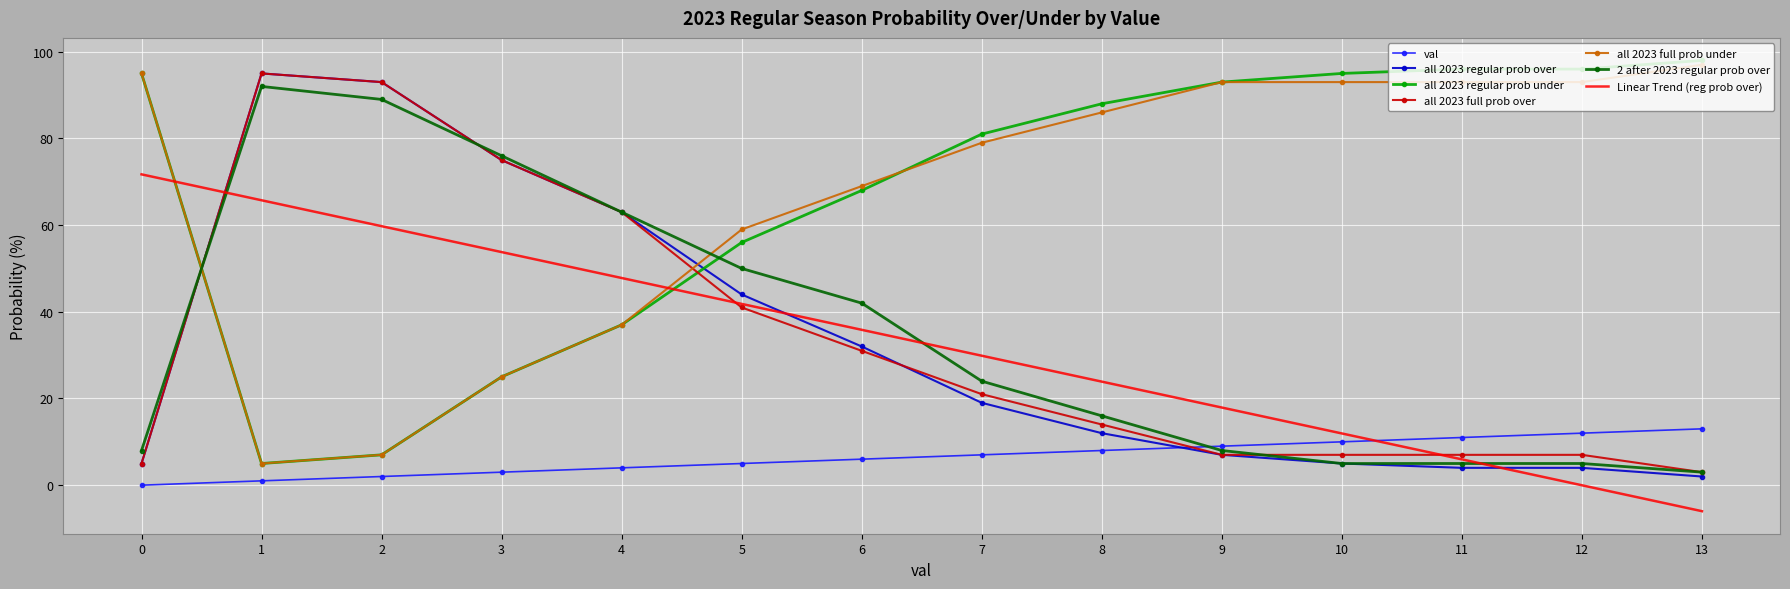

What is the difference between the highest and lowest values at 6?

63.0